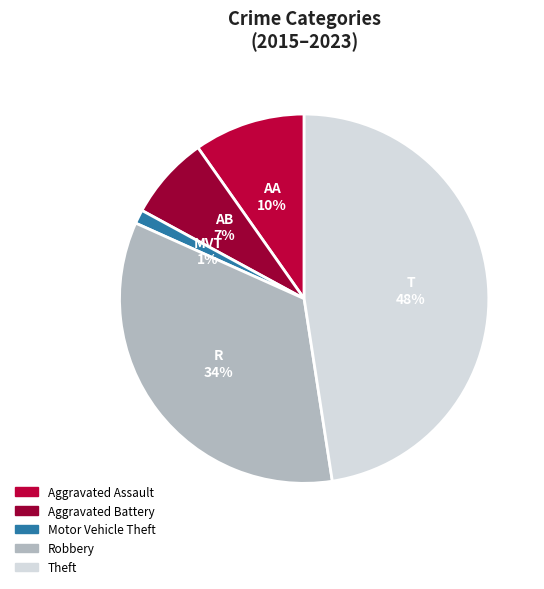

How many slices are in this pie chart?

5